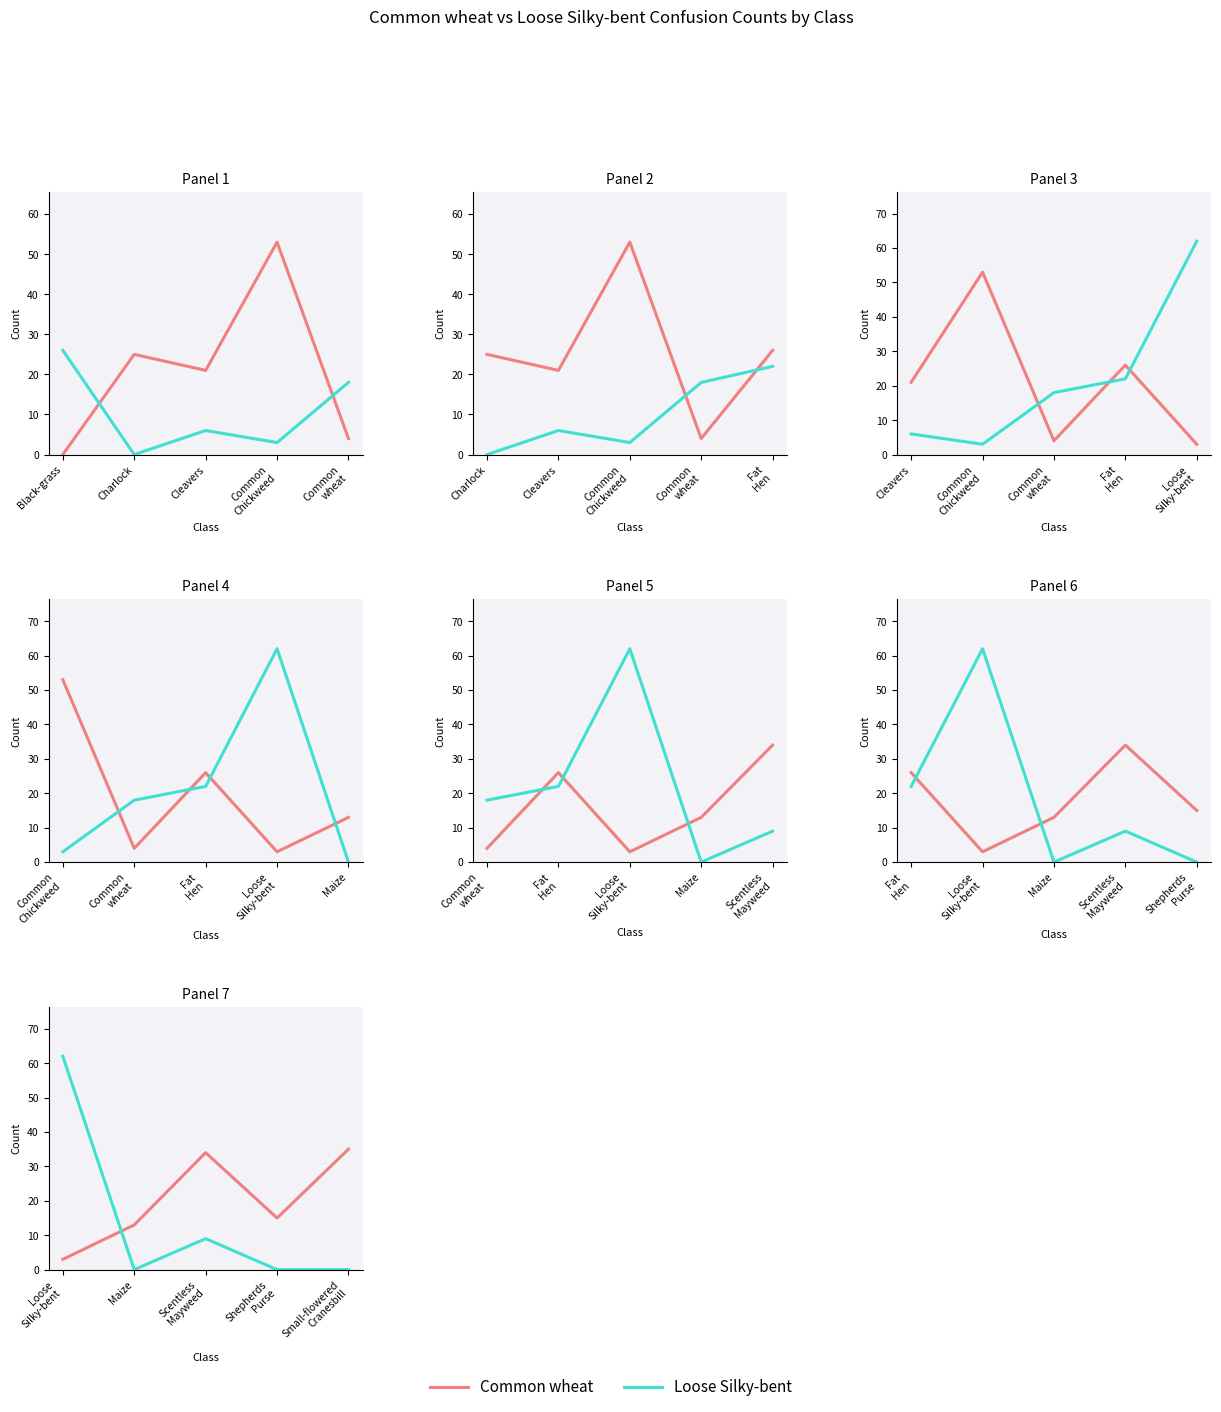

What is the label of the 4th point from the right?

Maize